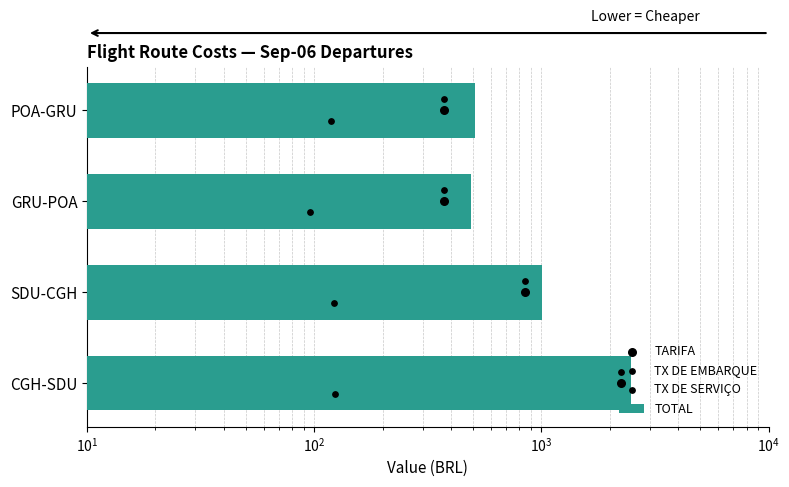

Is the value of TX DE SERVIÇO at $\mathdefault{10^{3}}$ greater than the value of TARIFA at $\mathdefault{10^{2}}$?

Yes